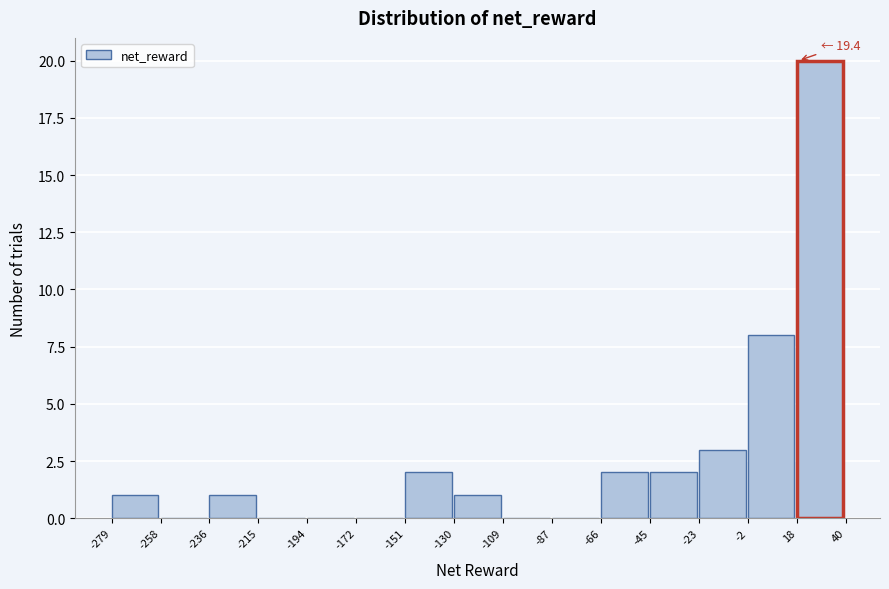

Over which range of the x-axis is the bar tallest?

18 to 40